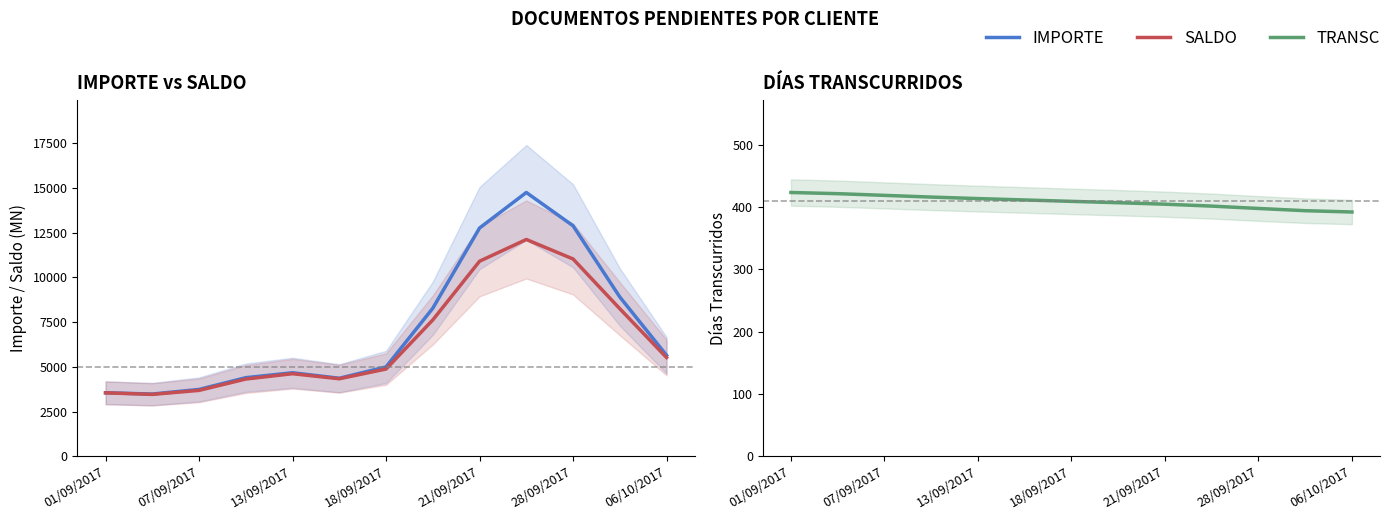

What is the sum of all IMPORTE values?

92433.3